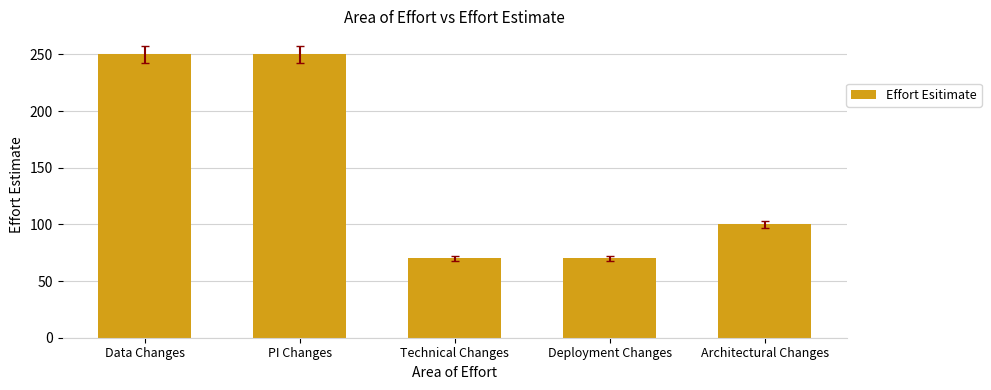

The value at Data Changes is 172. True or false?

False